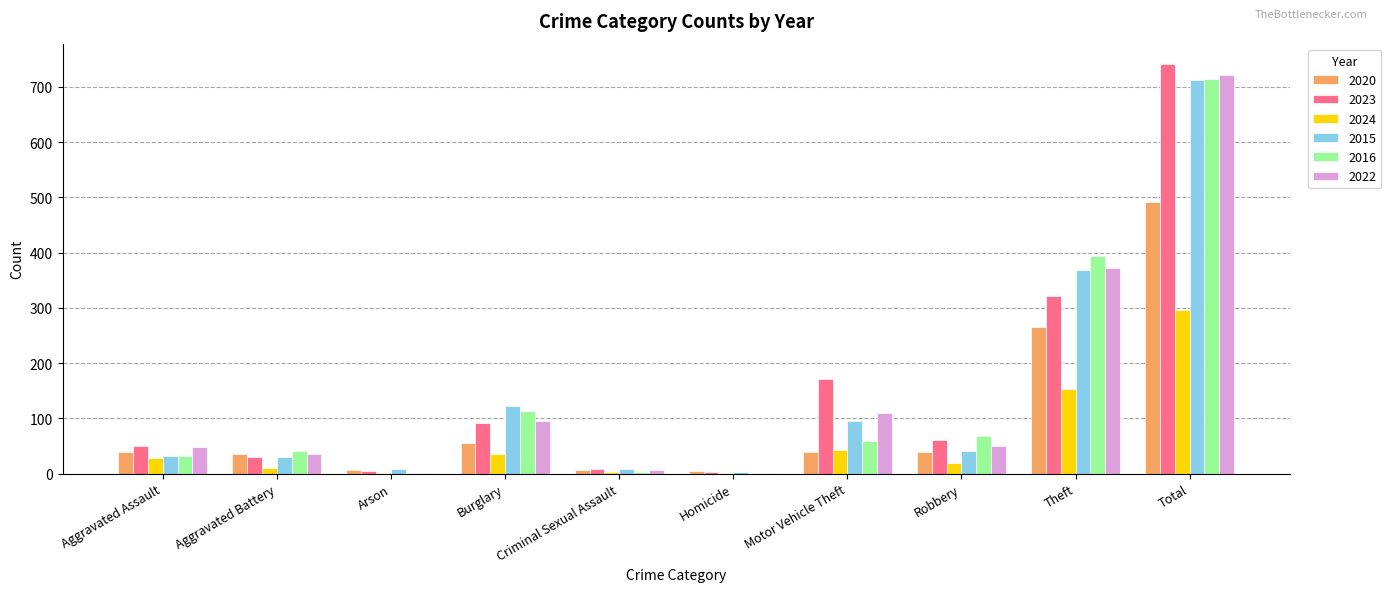

What is the sum of all 2023 values?

1482